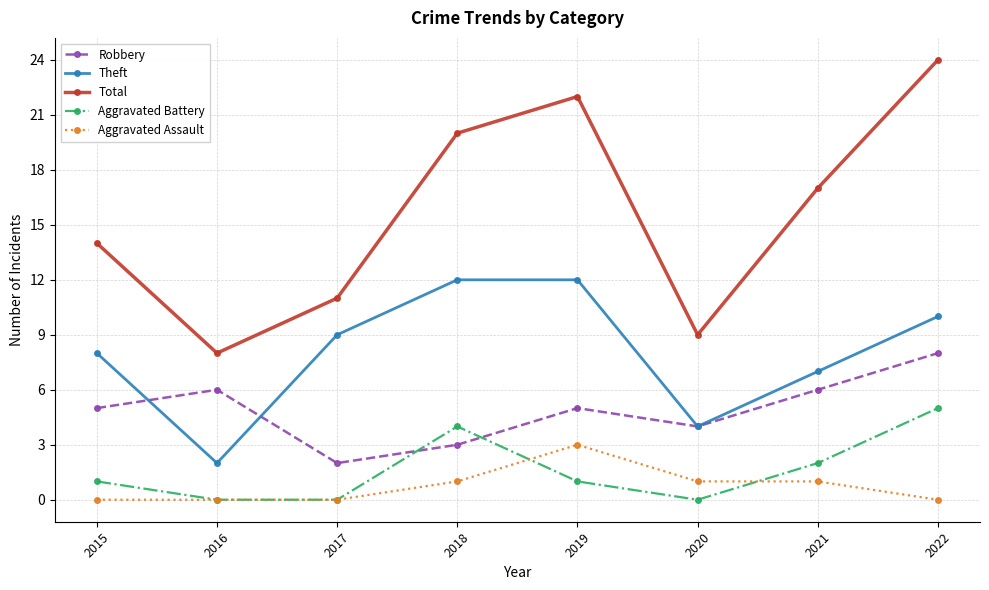

How many lines are shown in the chart?

5